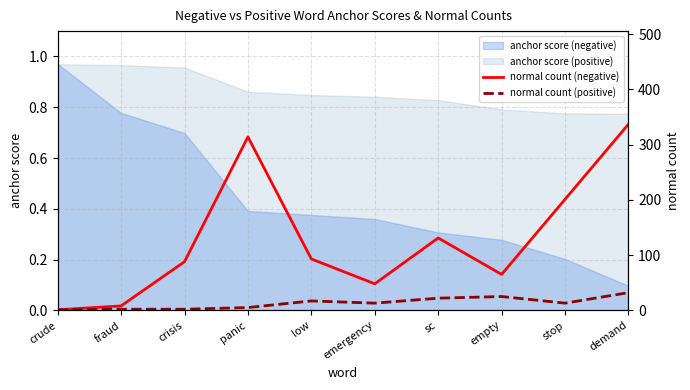

At which label does normal count (positive) reach its peak?

demand